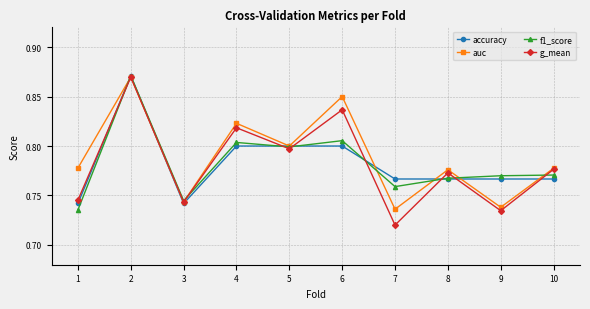

Which category has the lowest value across all series?

7